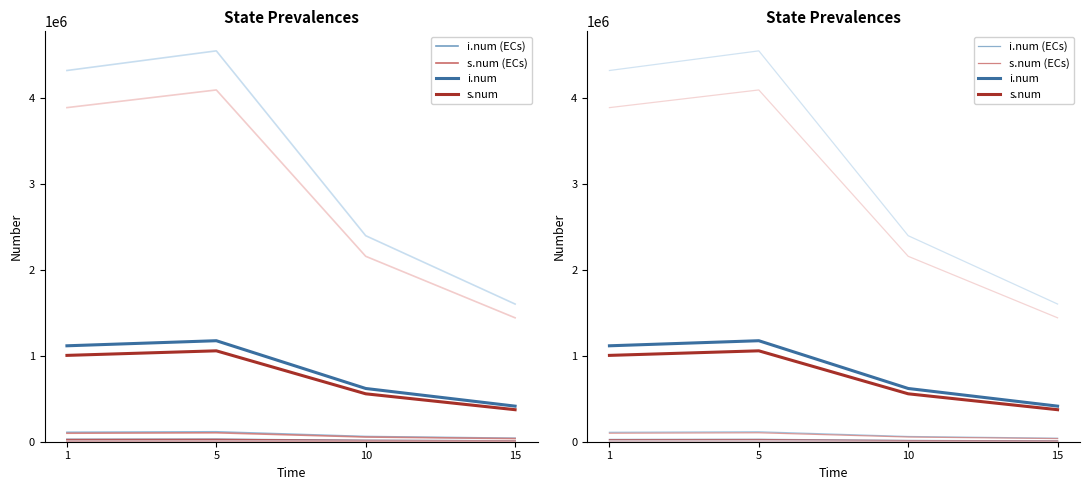

At how many categories does at least one series exceed 505902?

3